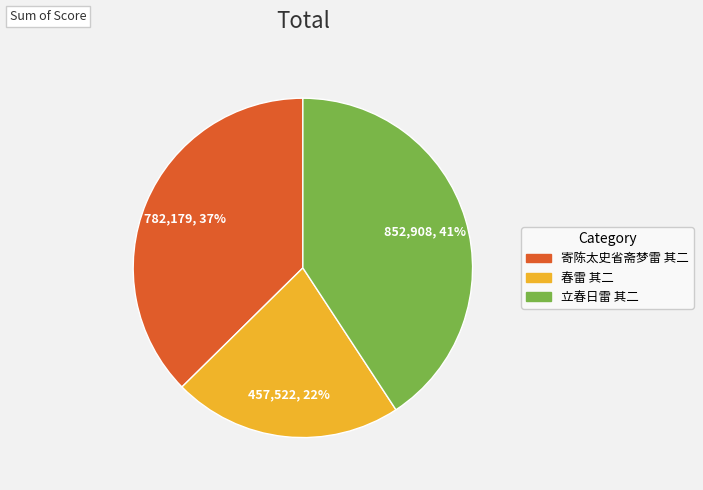

Between 立春日雷 其二 and 春雷 其二, which is larger?

立春日雷 其二